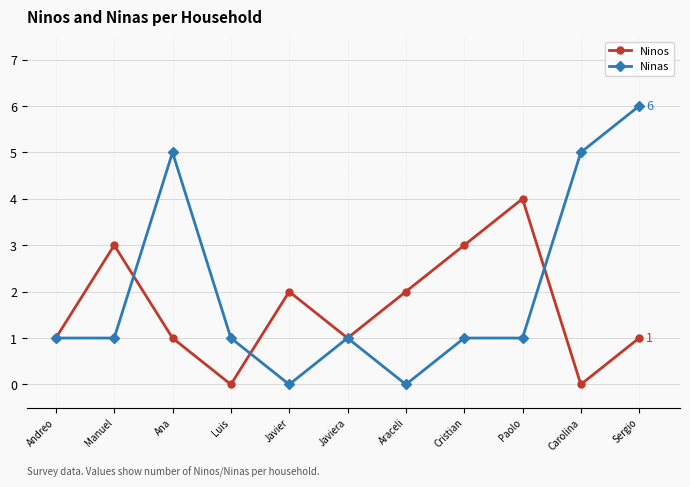

What is the highest value of the Ninas series?

6